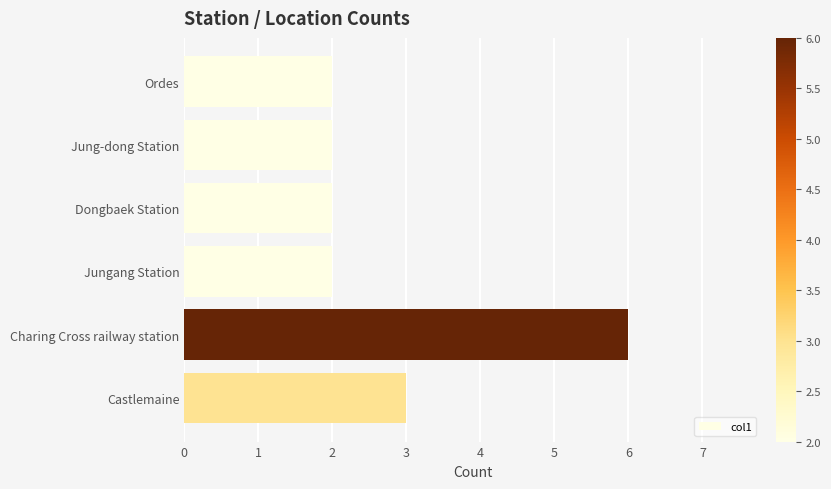

The value at Charing Cross railway station is 6. True or false?

True